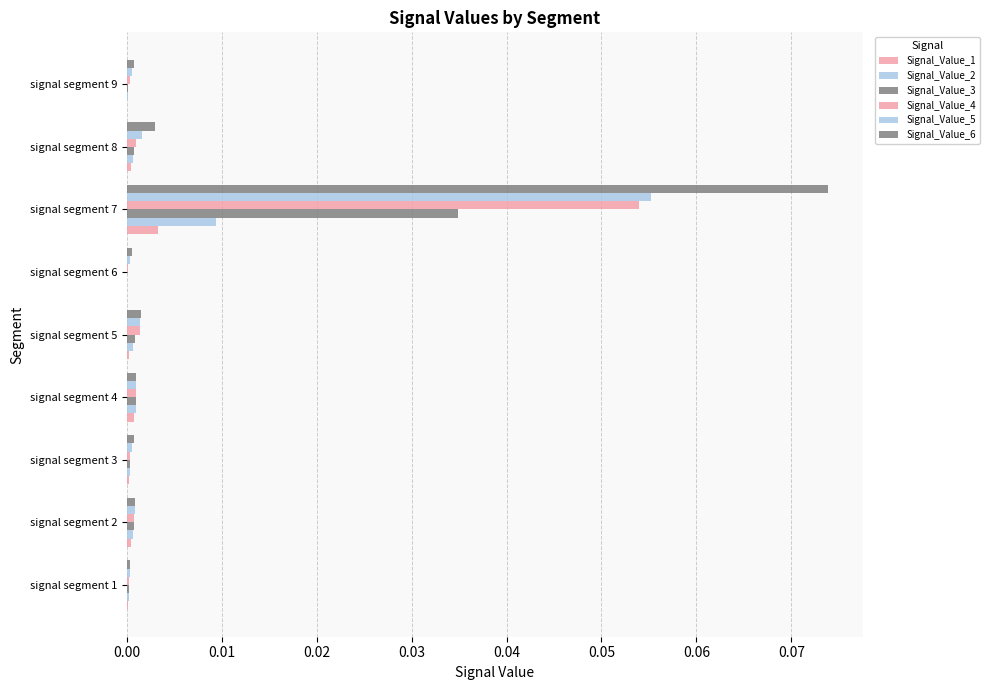

How many data points does each series have?

9